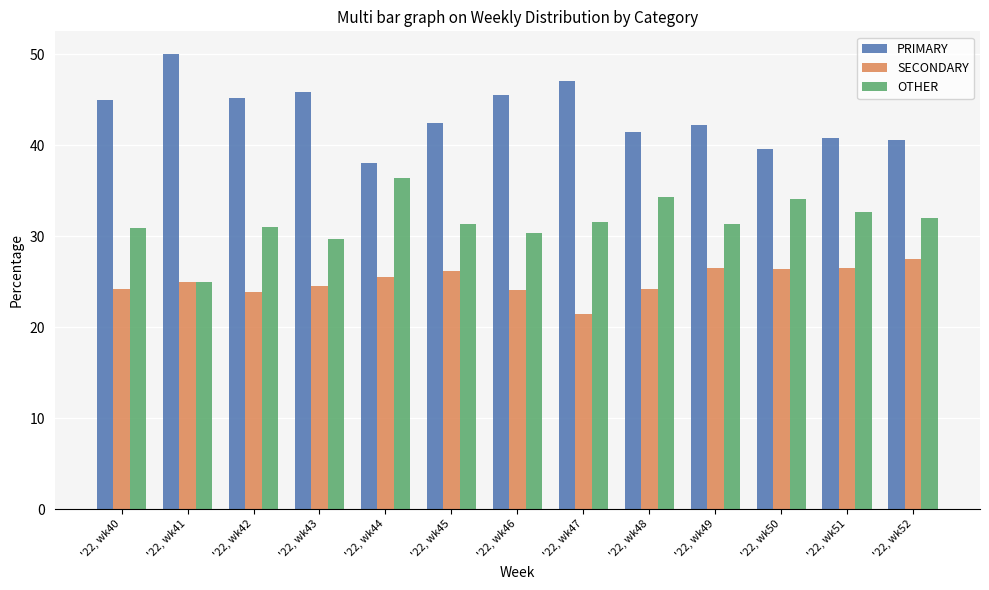

Which series has the largest total across all categories?

PRIMARY